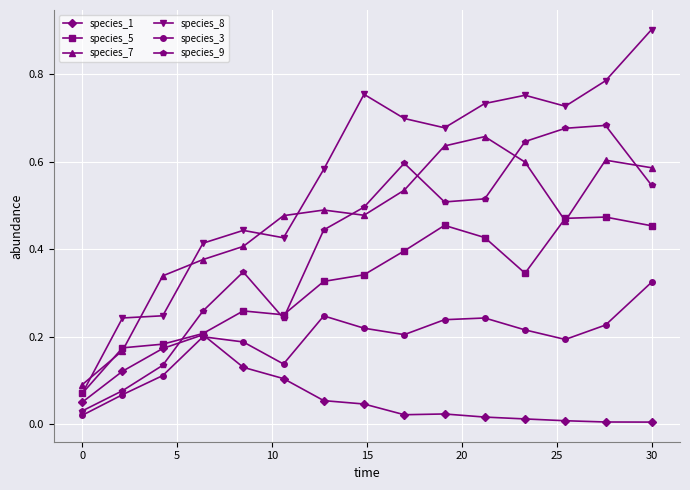

Which series has the largest total across all categories?

species_8